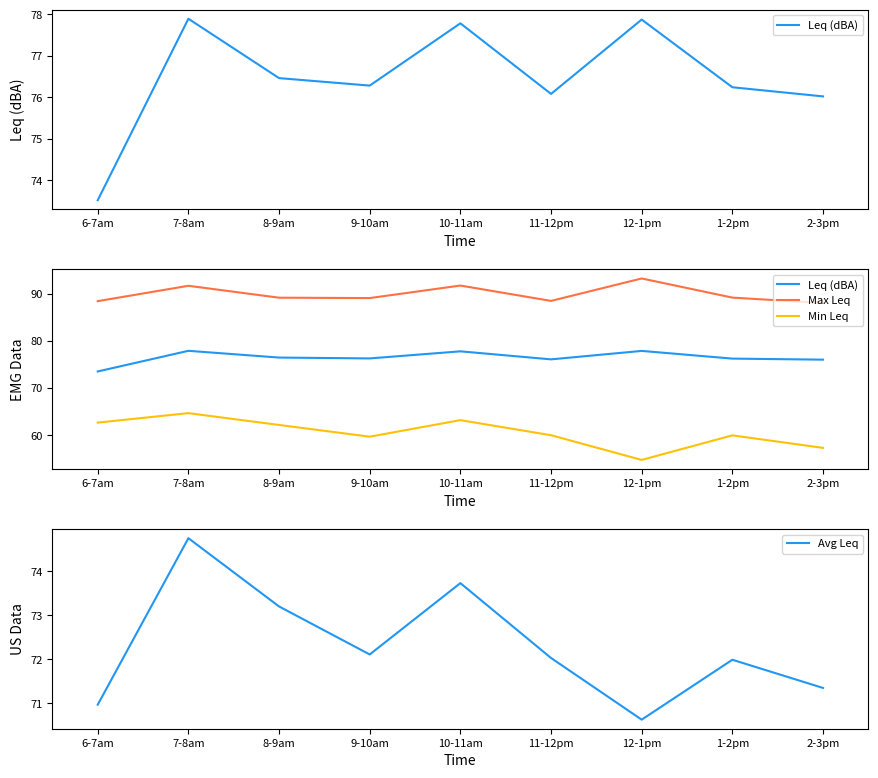

Reading right to left, what are all the values shown in this chart?

Leq (dBA): 76.0	76.2	77.9	76.1	77.8	76.3	76.5	77.9	73.5
Max Leq: 88.0	89.2	93.2	88.5	91.7	89.0	89.1	91.7	88.4
Min Leq: 57.4	60.0	54.8	60.0	63.2	59.7	62.2	64.7	62.7
Avg Leq: 71.3	72.0	70.6	72.0	73.7	72.1	73.2	74.8	71.0